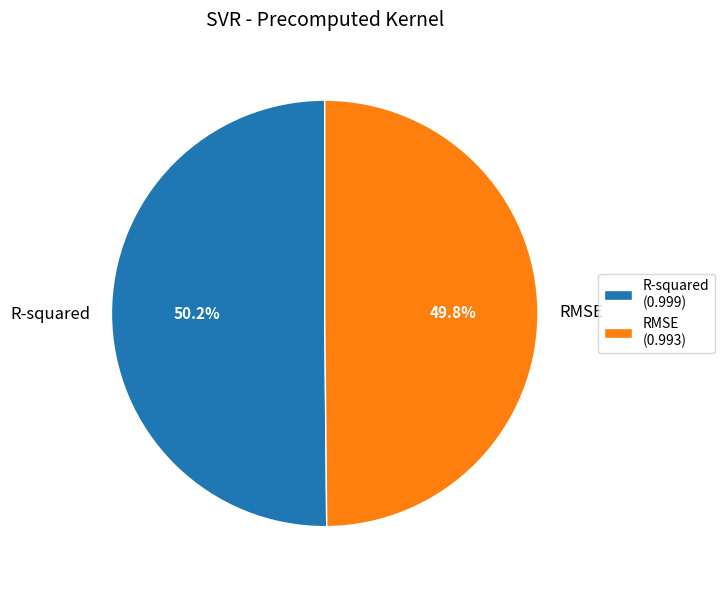

Is there any slice that represents more than half of the pie?

Yes